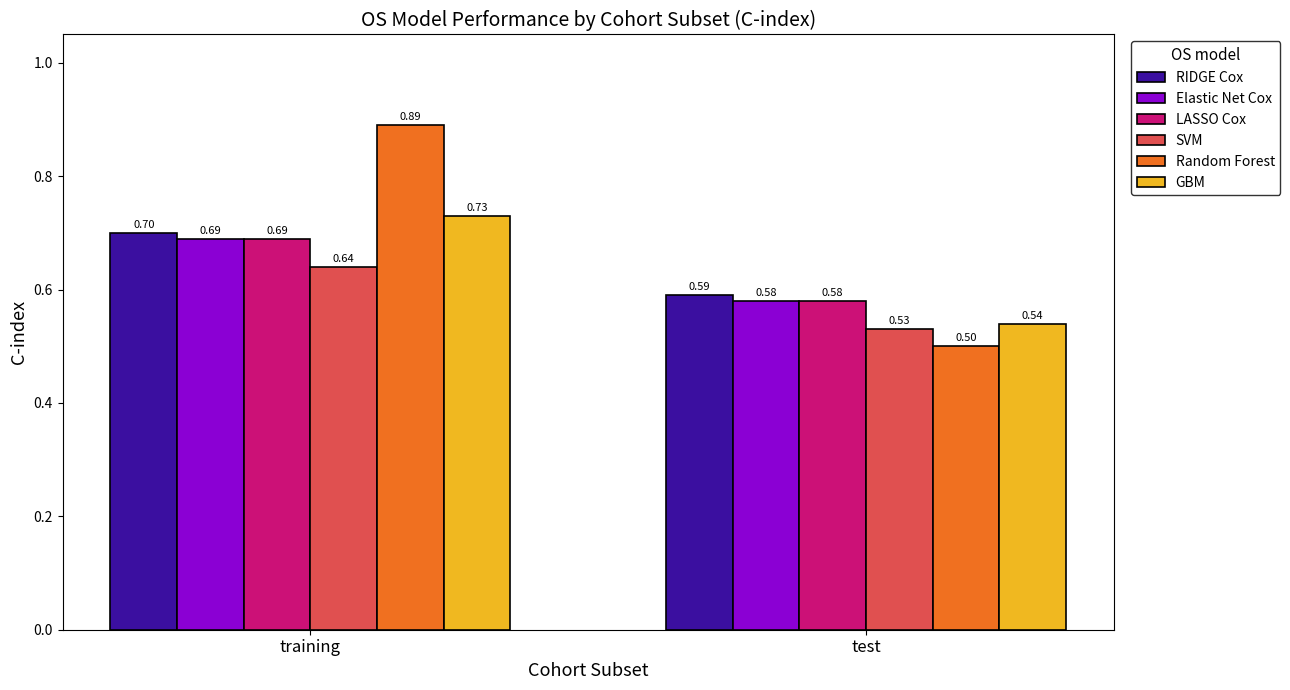

Which series changed the most between training and test?

Random Forest